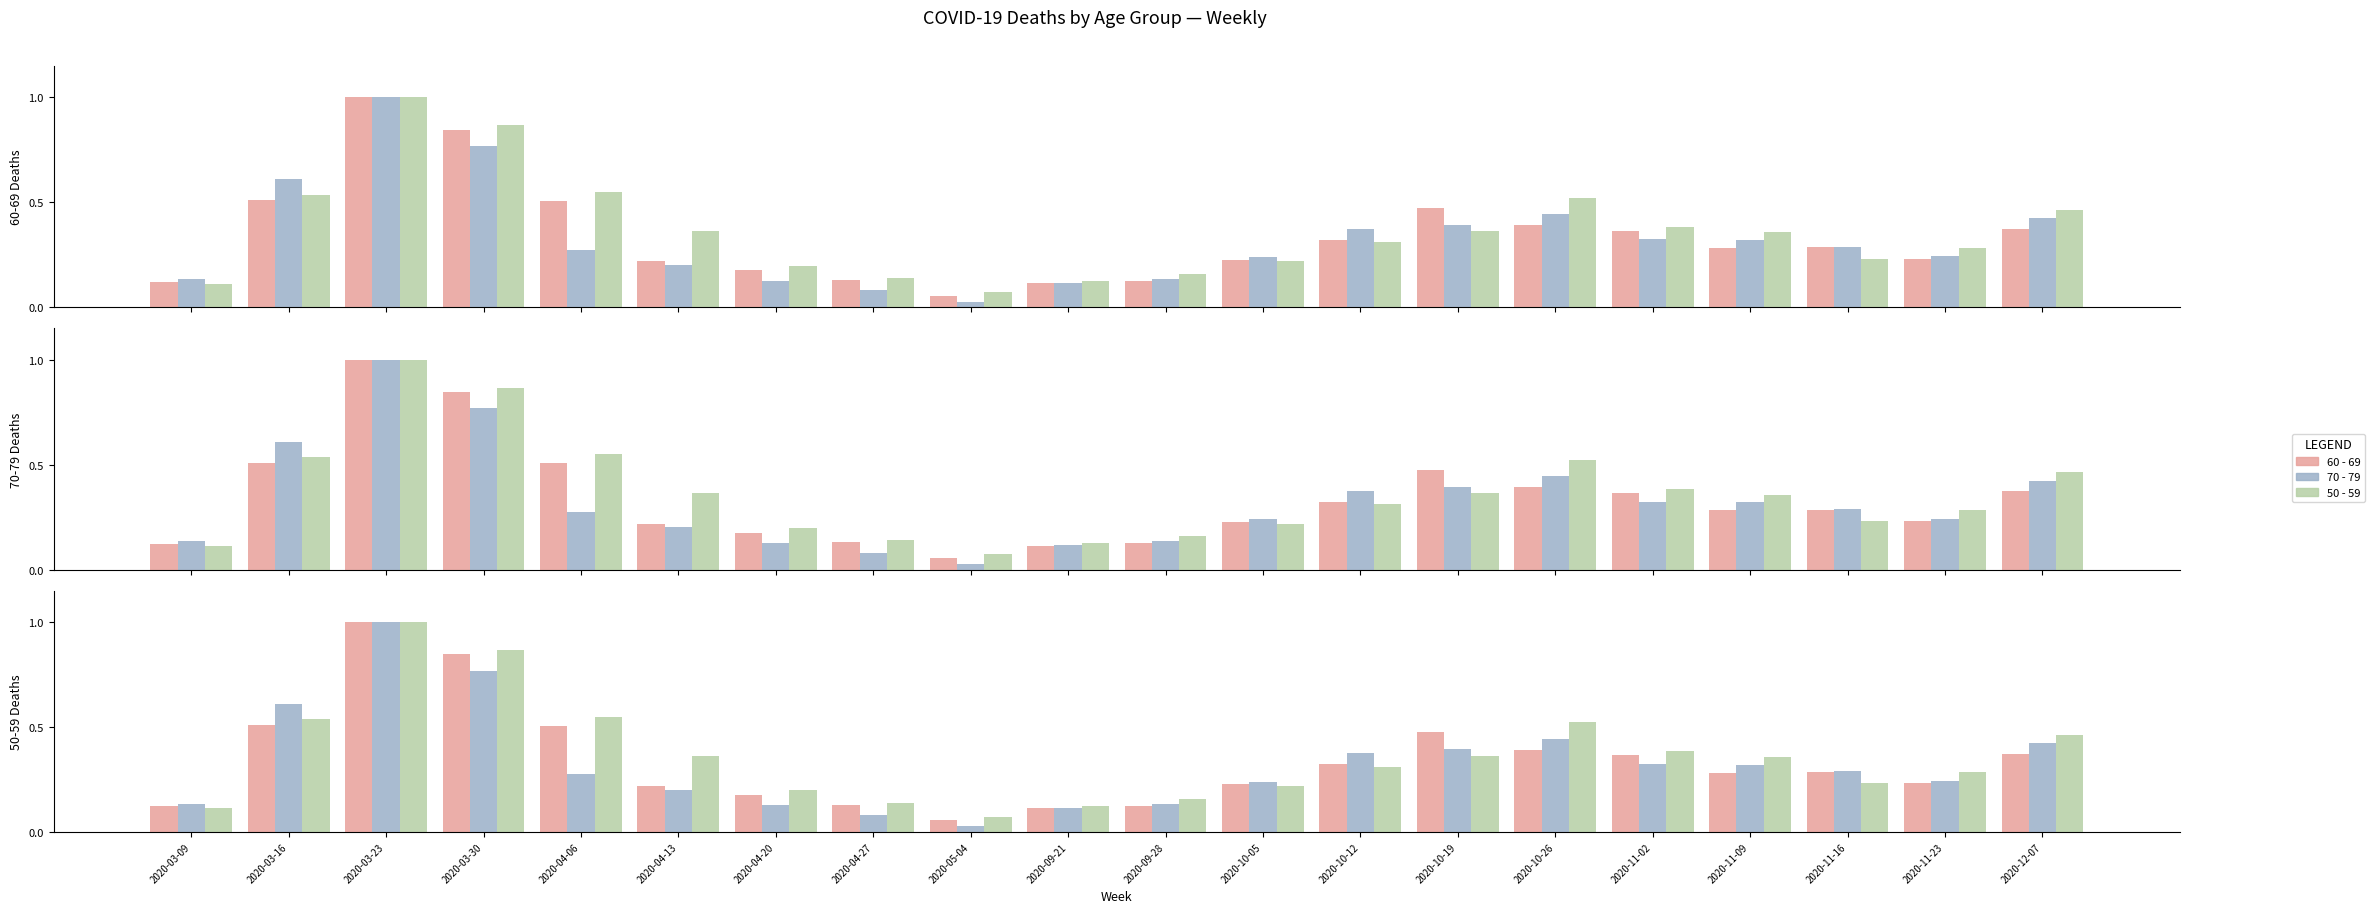

Which category has the highest value in the 70 - 79 series?

2020-03-23